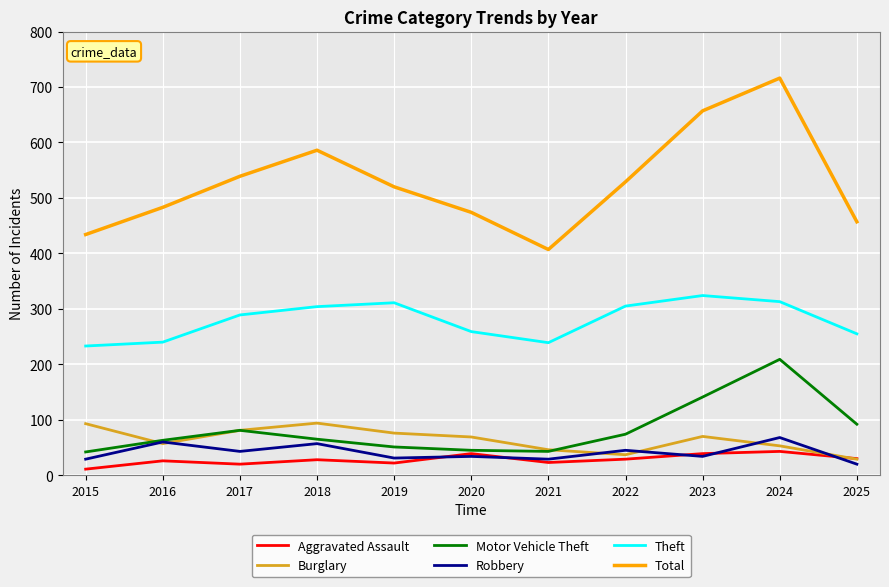

At which category is the sum across all series the highest?

2024